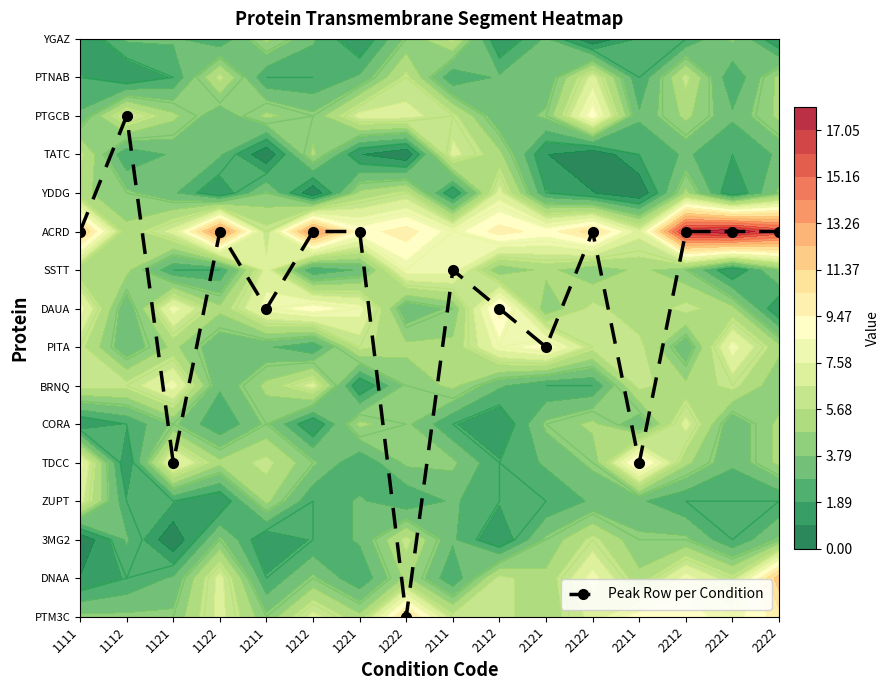

List the labels in order of value, largest first.

1112, 1111, 1122, 1212, 1221, 2122, 2212, 2221, 2222, 2111, 1211, 2112, 2121, 1121, 2211, 1222